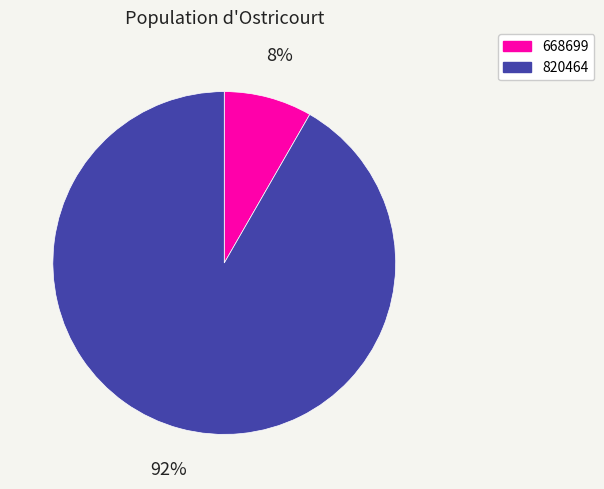

True or false: 820464 accounts for 92% of the total.

True